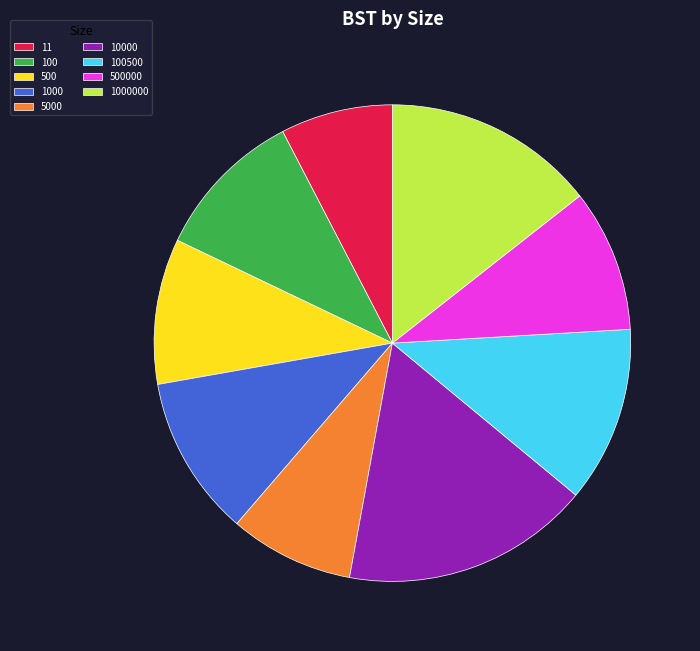

Is there a majority slice in this chart?

No